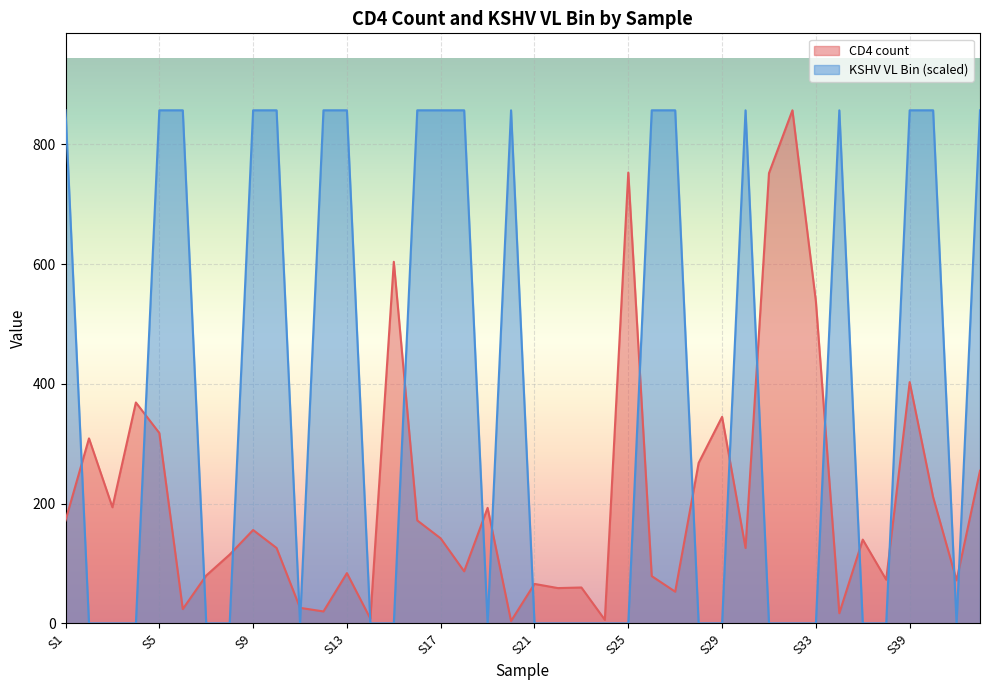

What value does the CD4 count series have at S7, to the nearest 100?

100